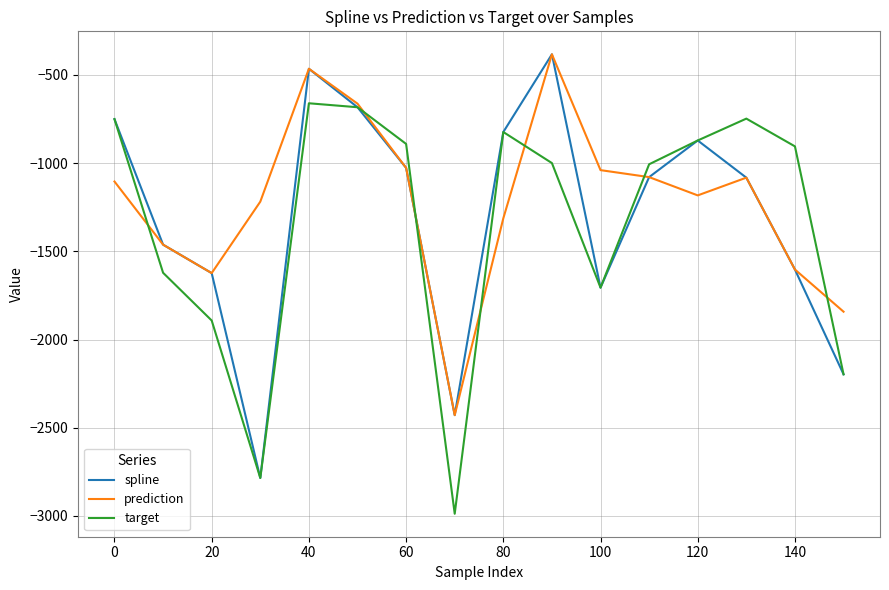

What is the maximum value for spline?

-382.9